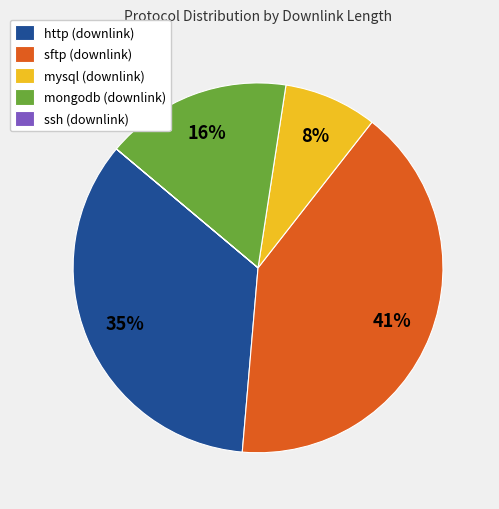

What is the ratio of the value at mysql (downlink) to the value at mongodb (downlink)?

0.5